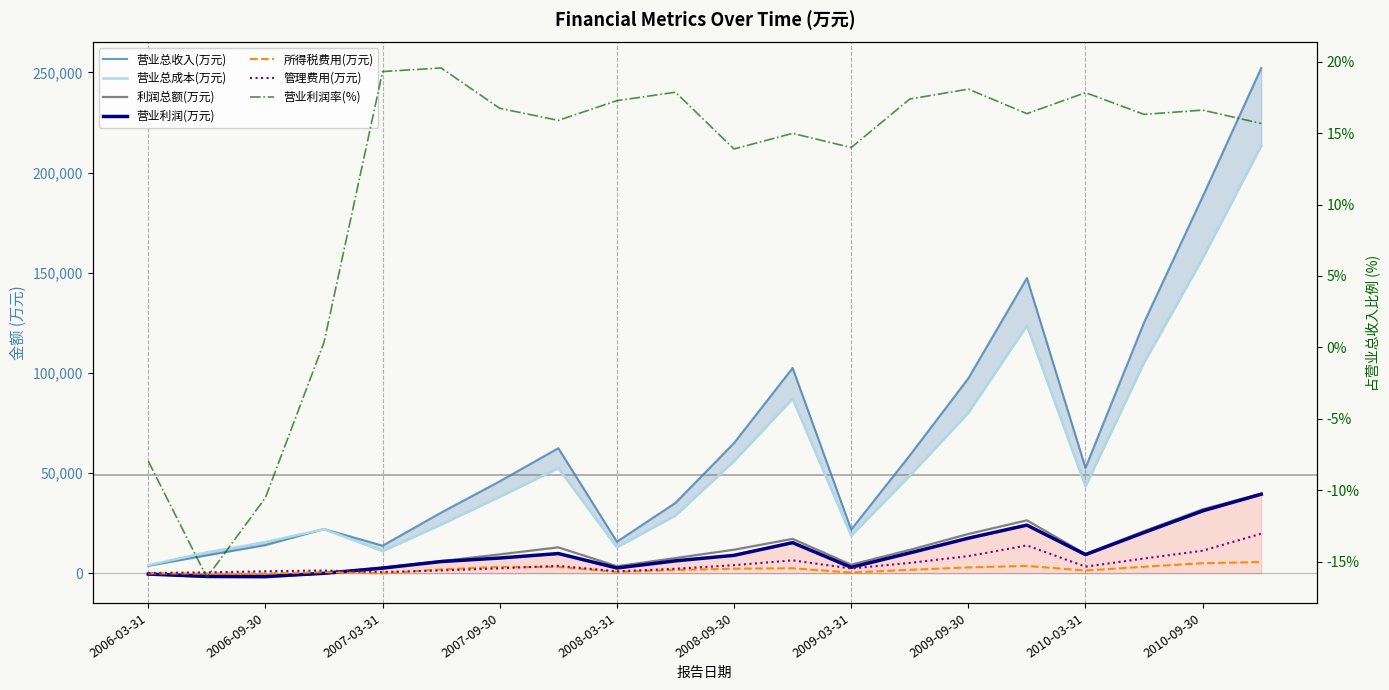

In 营业利润(万元), how many points are lower than both neighbors (excluding endpoints)?

4